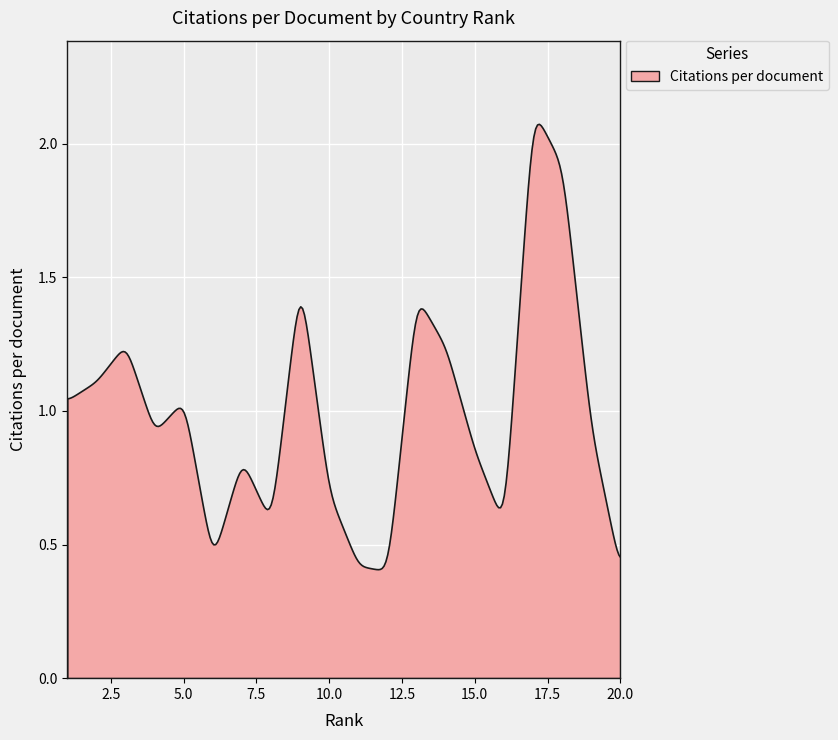

Rank the categories by value from highest to lowest.

17, 18, 9, 13, 3, 14, 2, 1, 5, 19, 4, 15, 7, 10, 8, 16, 6, 11, 12, 20